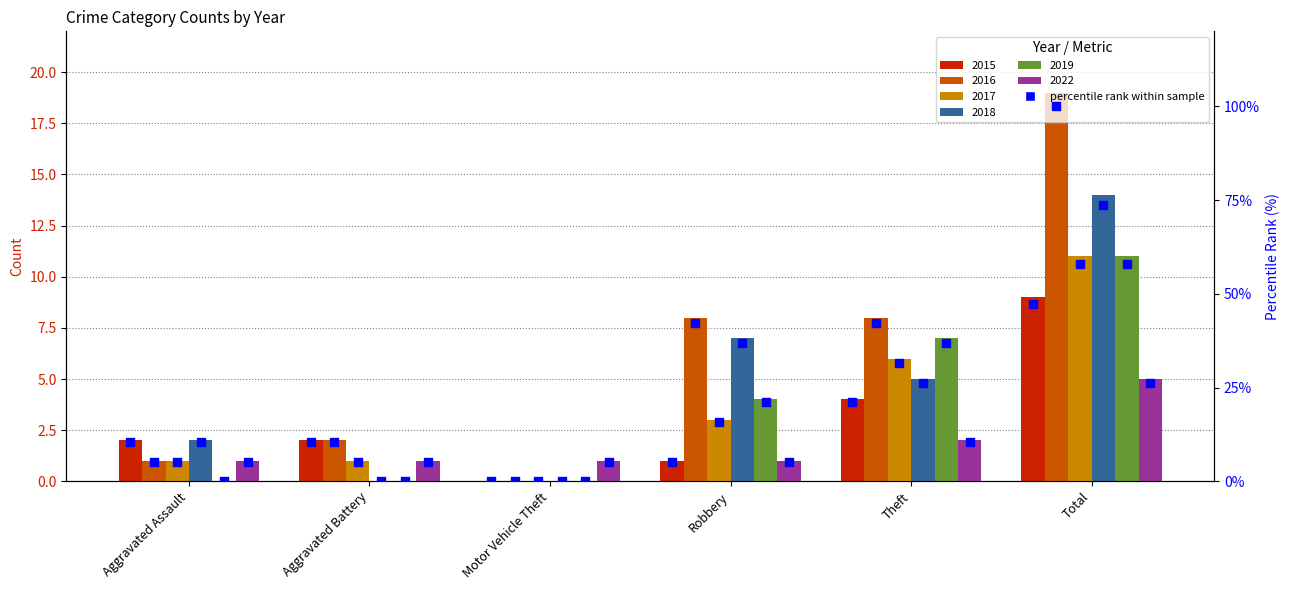

What are all the series names shown in the legend?

2015, 2016, 2017, 2018, 2019, 2022